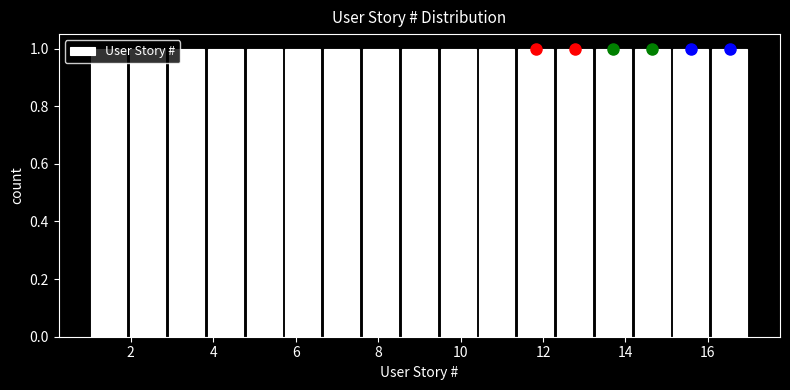

Reading left to right, list every bar in this chart as the range it spans on the x-axis followed by its height. Neither the bar edges nor the heights are printed on the chart, so give them approximately, as read against the axes.

1.0 to 2.0: 1
2.0 to 2.8: 1
2.8 to 3.8: 1
3.8 to 4.8: 1
4.8 to 5.8: 1
5.8 to 6.6: 1
6.6 to 7.6: 1
7.6 to 8.6: 1
8.6 to 9.4: 1
9.4 to 10.4: 1
10.4 to 11.4: 1
11.4 to 12.2: 1
12.2 to 13.2: 1
13.2 to 14.2: 1
14.2 to 15.2: 1
15.2 to 16.0: 1
16.0 to 17.0: 1